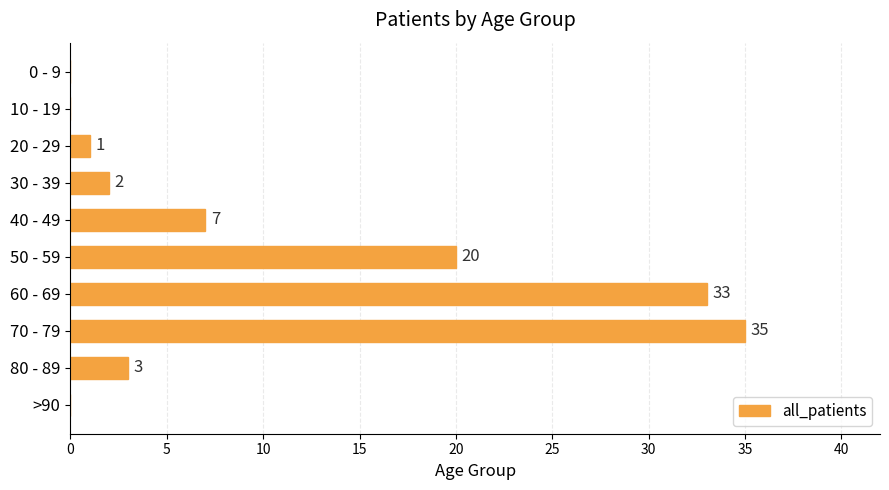

How many categories are shown in the chart?

10